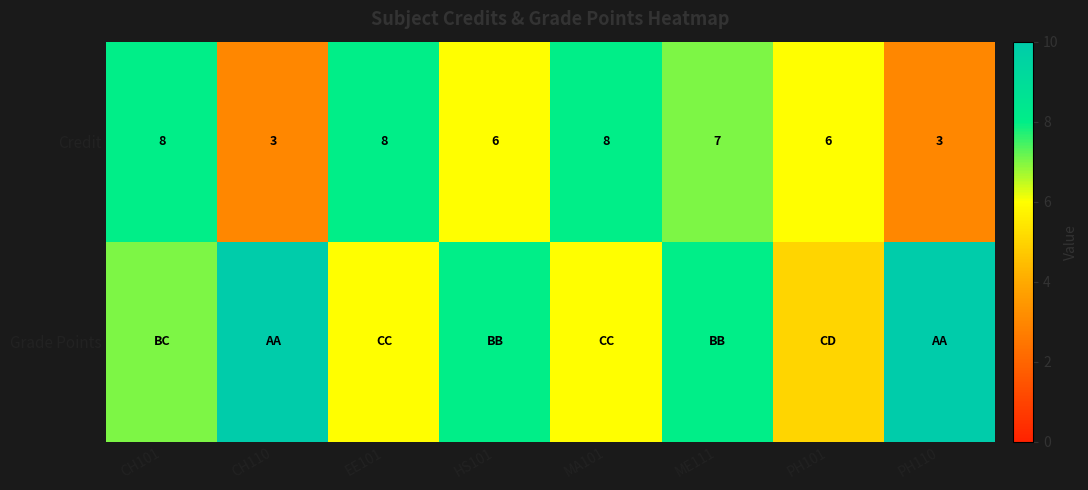

What is the sum of all Credit values?

49